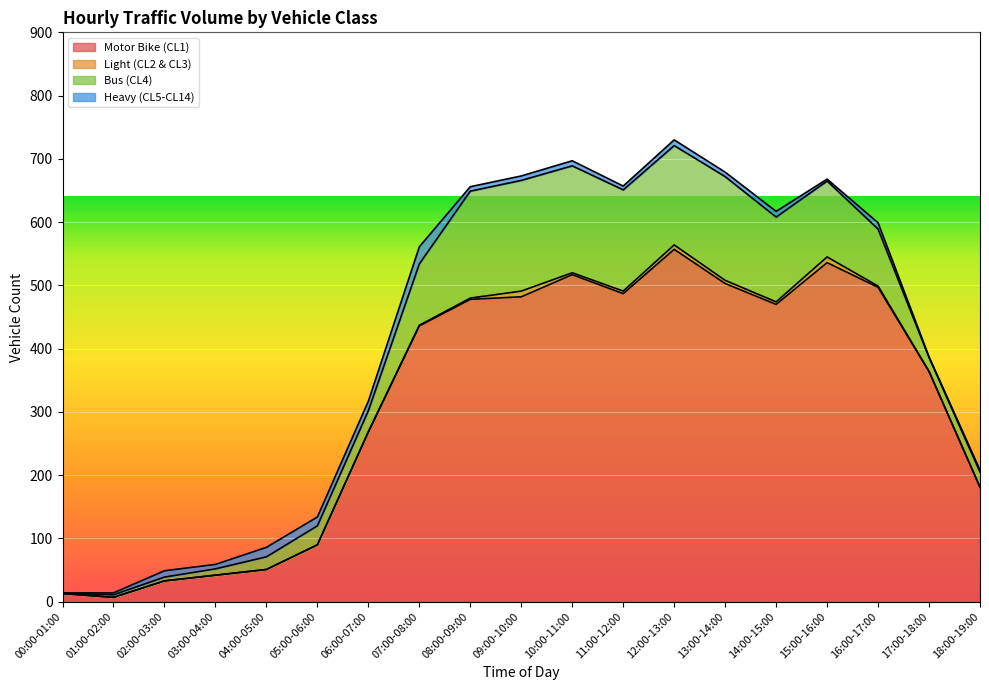

How many lines are shown in the chart?

4